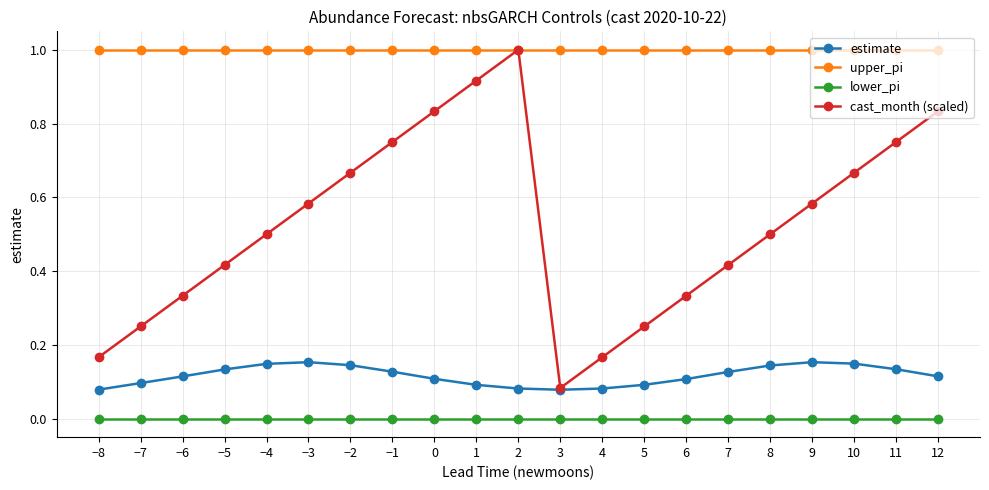

What is the value of the upper_pi point at the 2nd from the left?

1.0